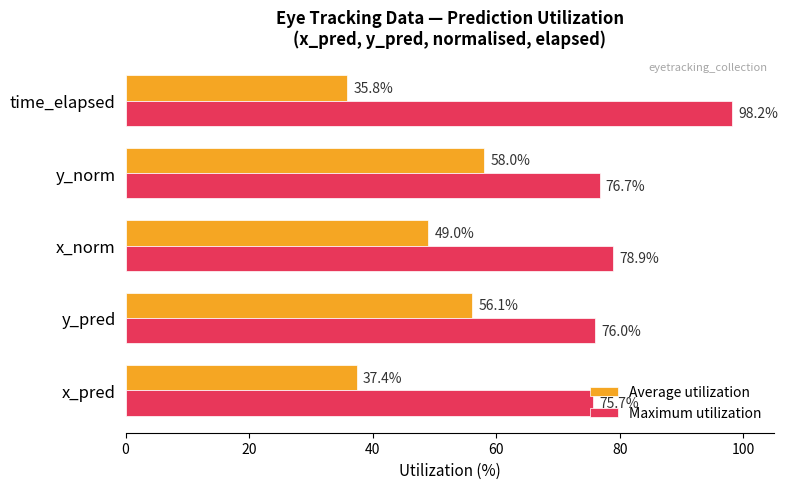

The value of Average utilization at y_pred is 56.1. True or false?

True